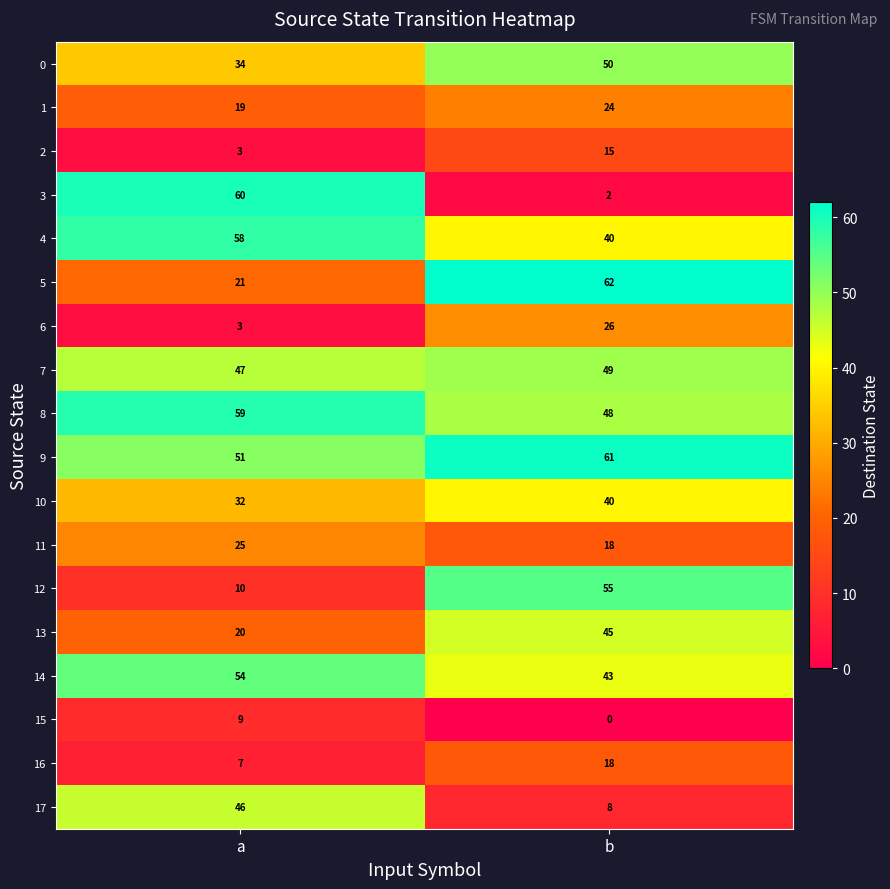

Read the 1 value at b.

24